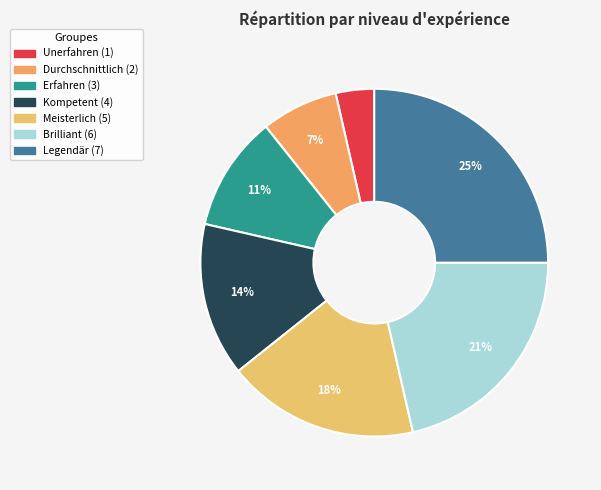

Does any single category account for the majority?

No